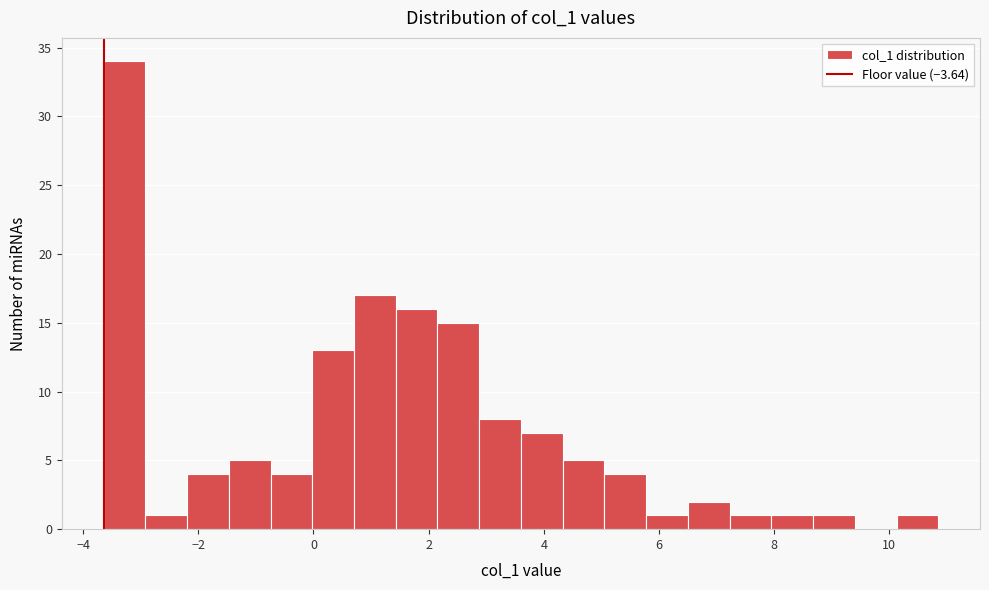

Around what value on the x-axis is the tallest bar? Give the approximate position of its centre, as read against the axis.

-3.2